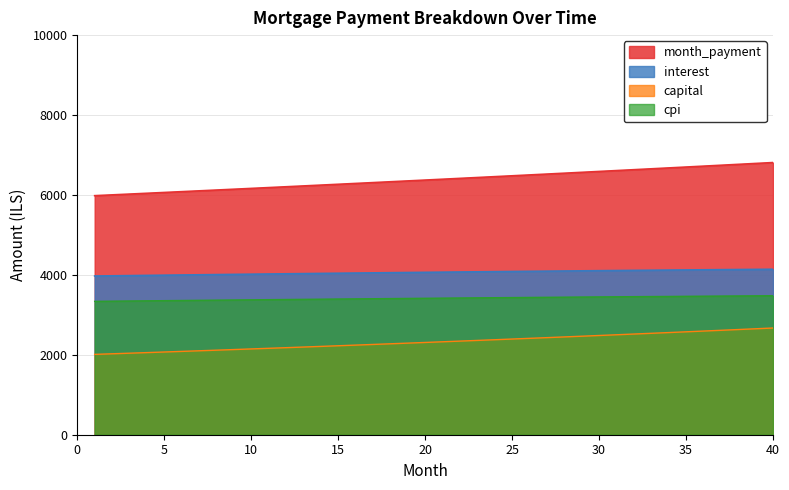

True or false: month_payment and interest cross at least once.

False